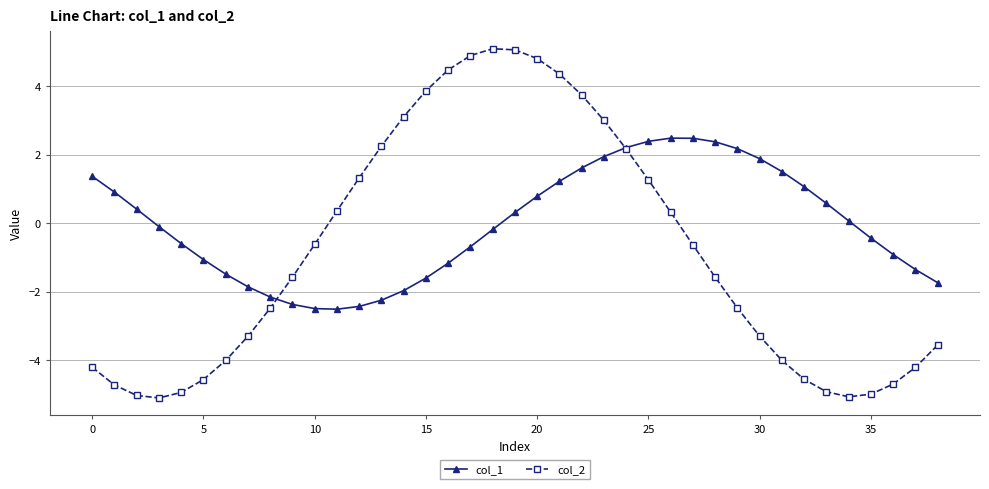

Which series has the widest spread of values?

col_2